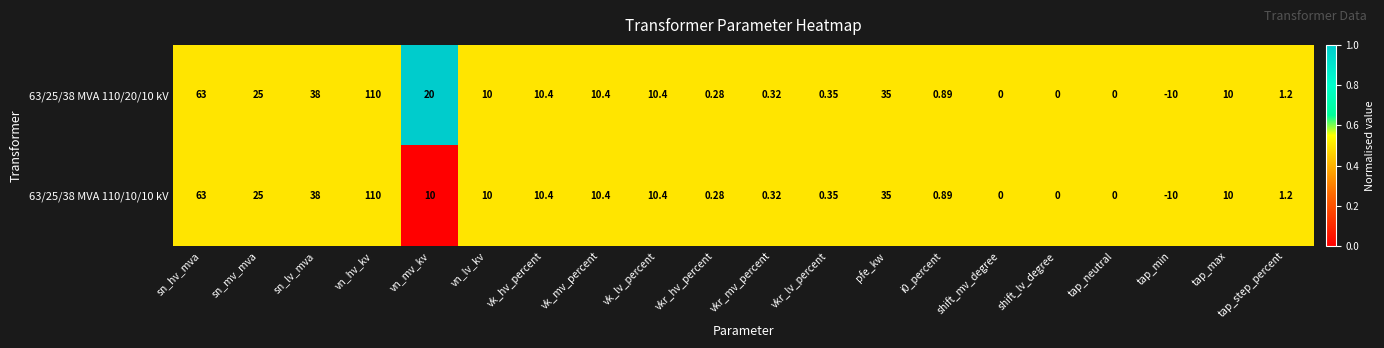

At which category is the sum across all series the highest?

vn_hv_kv